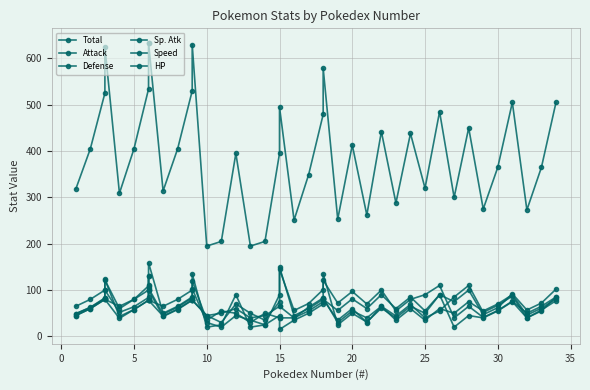

True or false: Total and Sp. Atk intersect in this chart.

False